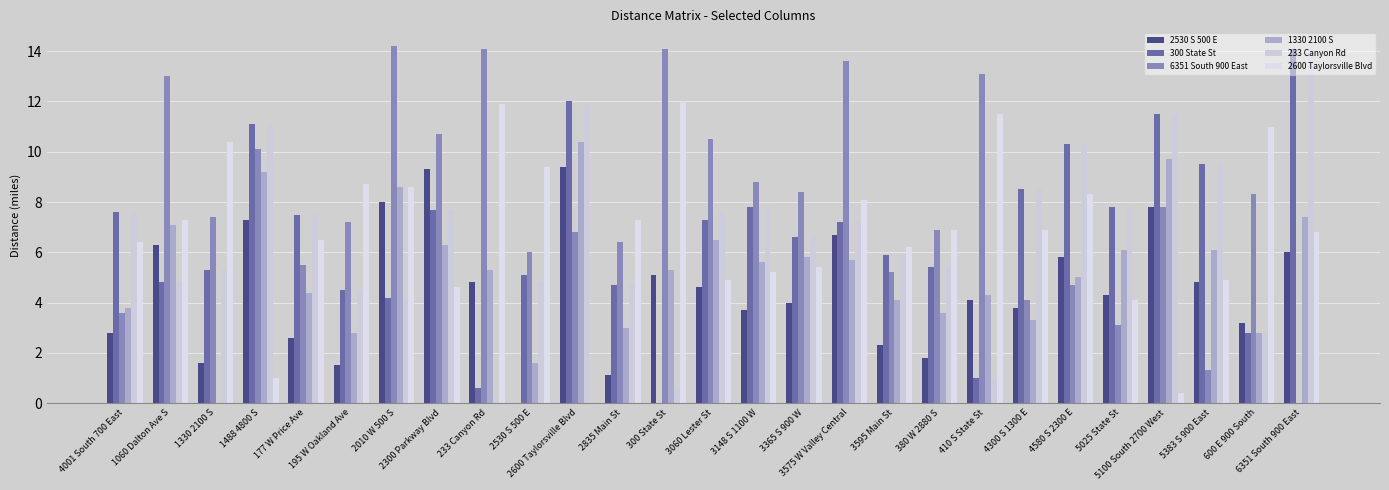

What is the value of the 300 State St bar at the 11th from the left?

12.0